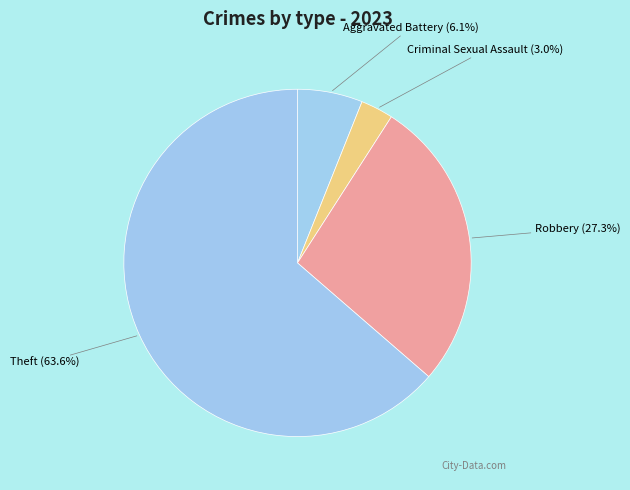

Between Theft and Robbery, which is larger?

Theft